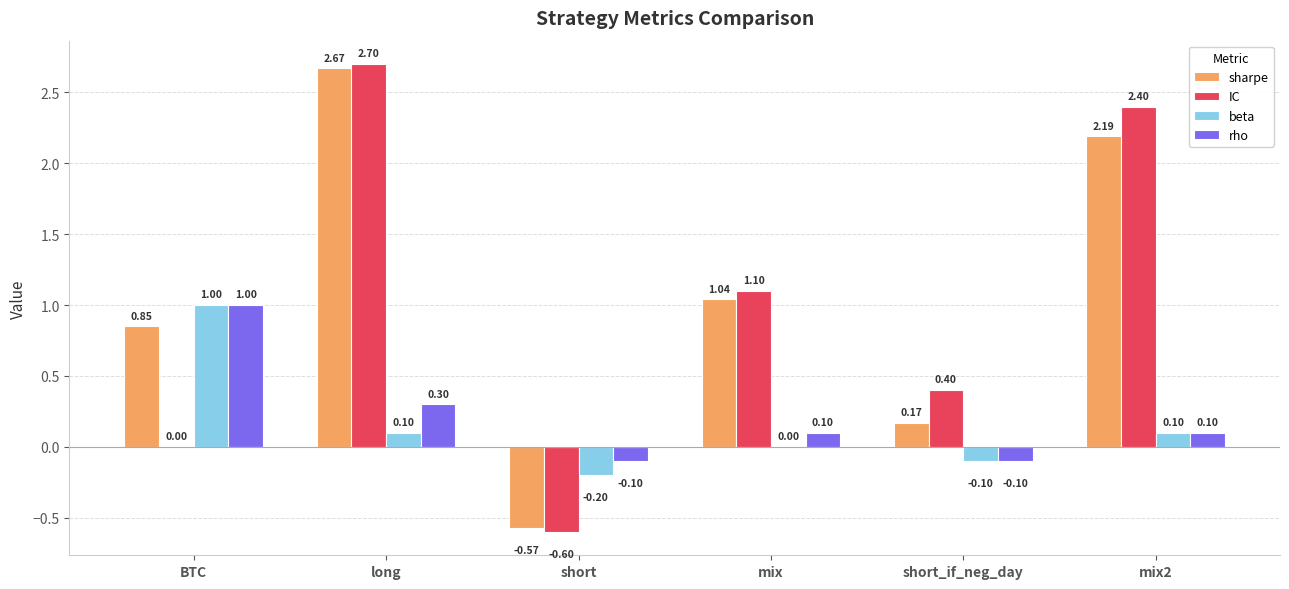

At which category is the sum across all series the highest?

long